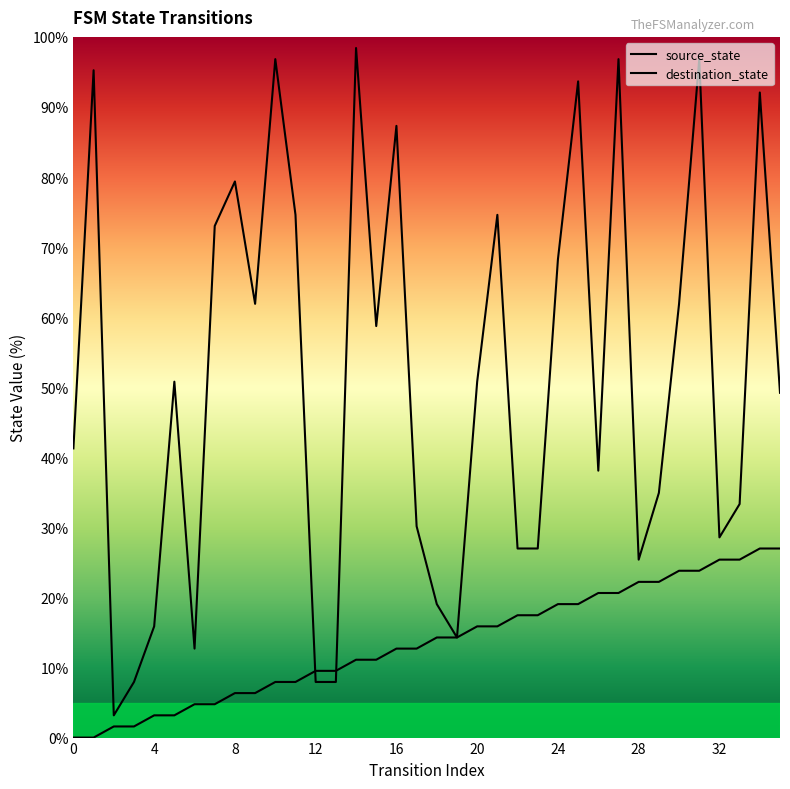

Does the chart display data point markers on the line(s)?

No